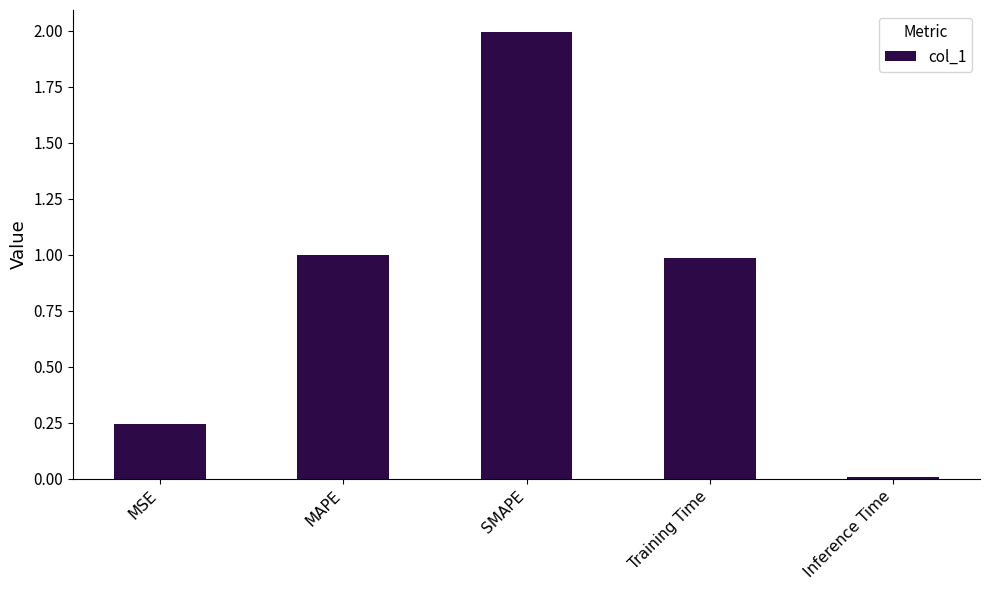

Which has a higher value, SMAPE or MAPE?

SMAPE